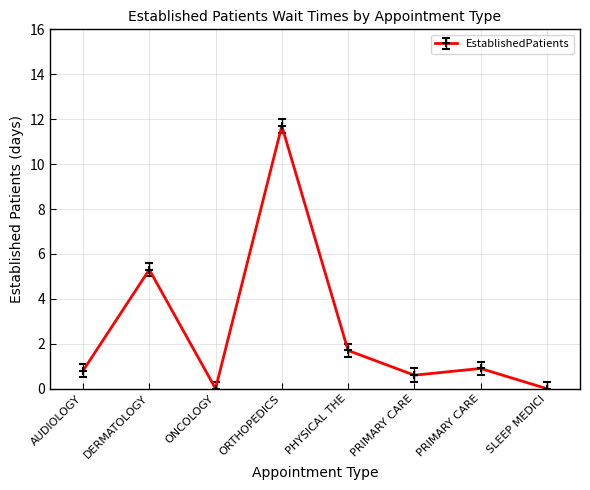

What is the average value?

2.6